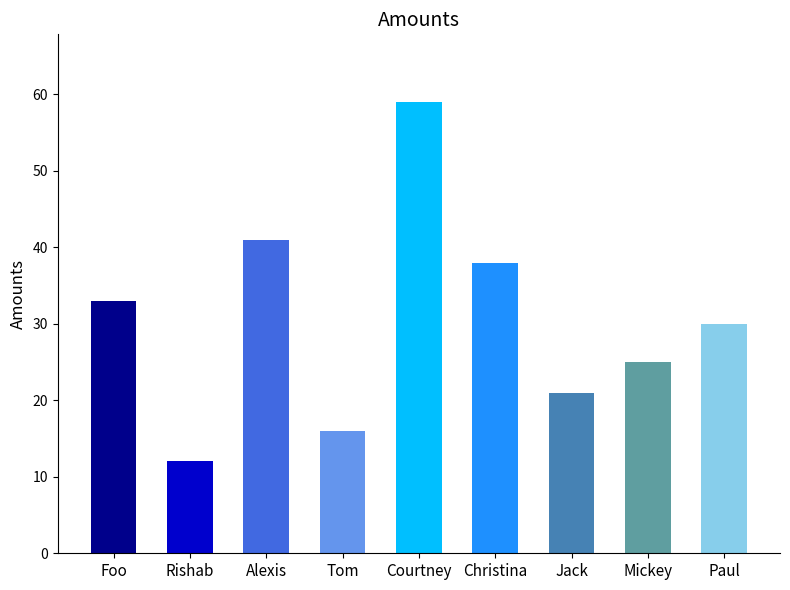

Is it true that the value at Mickey is 15?

False